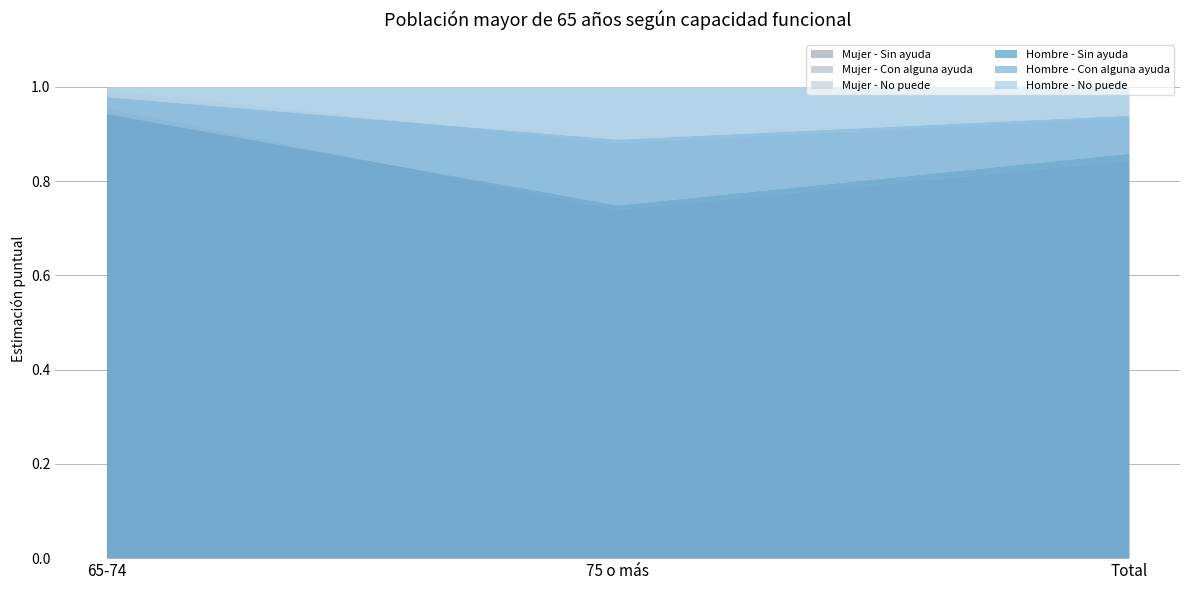

At which category is the sum across all series the highest?

65-74